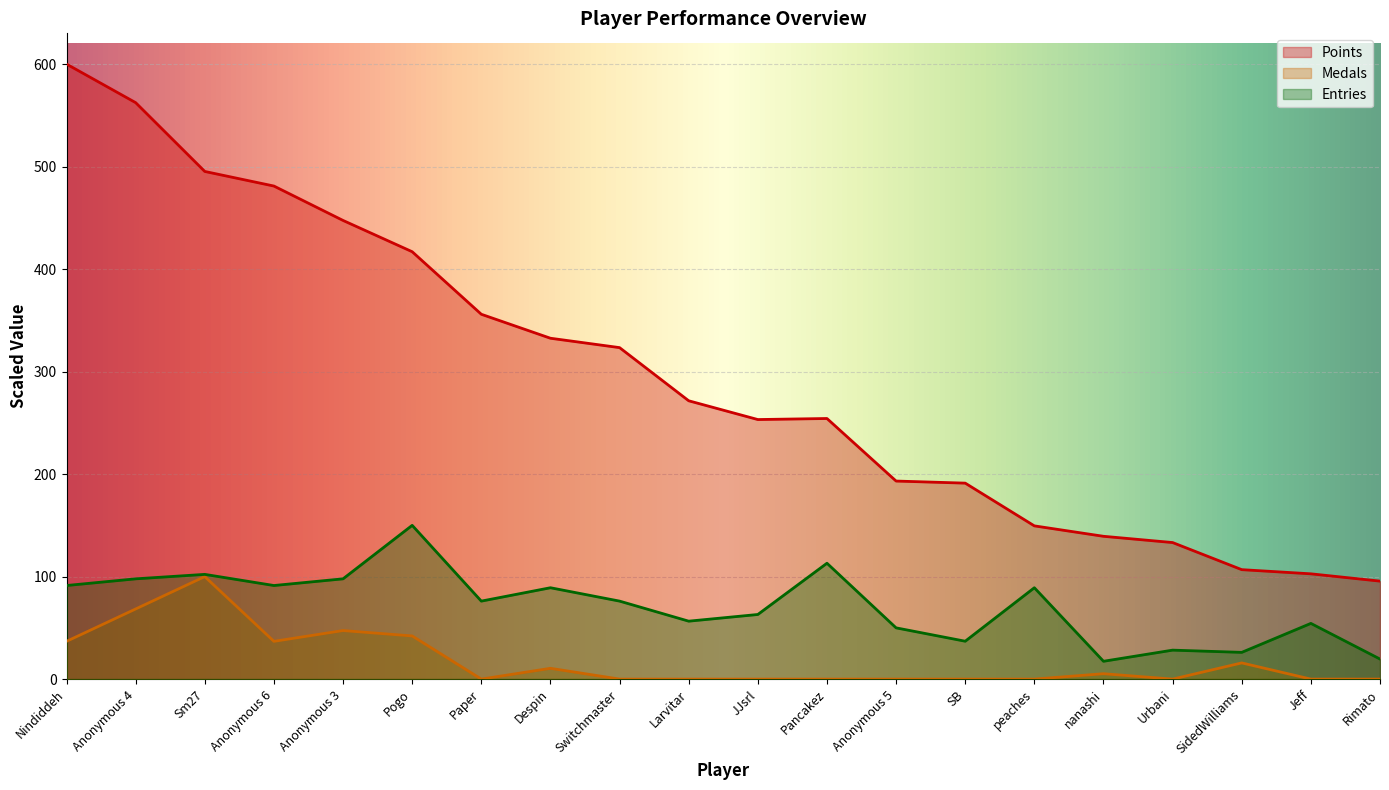

What is the label of the 2nd point from the right?

Jeff